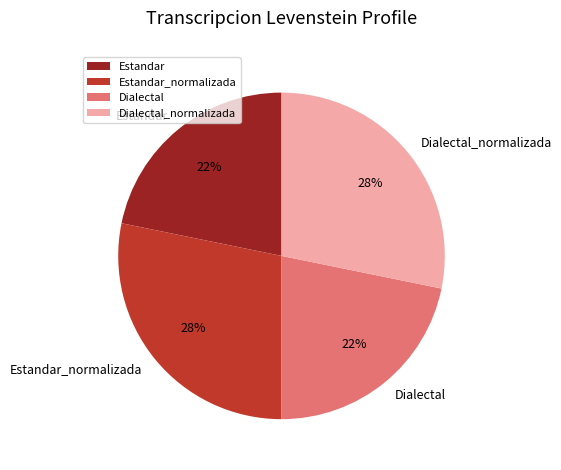

Approximately how many times larger is the value at Estandar compared to Dialectal?

1.0